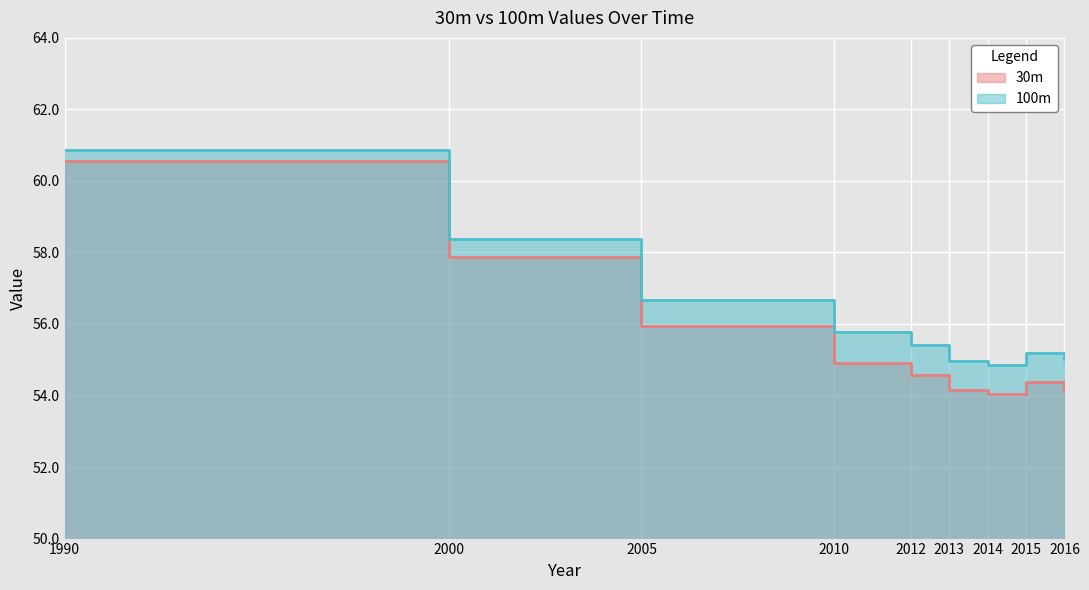

Reading left to right, transcribe all the data shown in this chart.

30m: 1990=60.6	2000=57.9	2005=55.9	2010=54.9	2012=54.6	2013=54.1	2014=54.0	2015=54.4	2016=54.2
100m: 1990=60.9	2000=58.4	2005=56.7	2010=55.8	2012=55.4	2013=55.0	2014=54.9	2015=55.2	2016=55.0